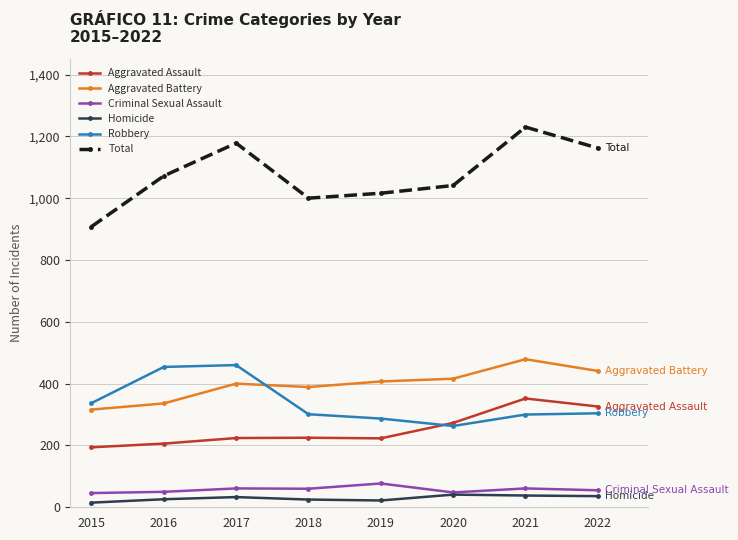

The Criminal Sexual Assault series shows 77 at 2019. True or false?

True